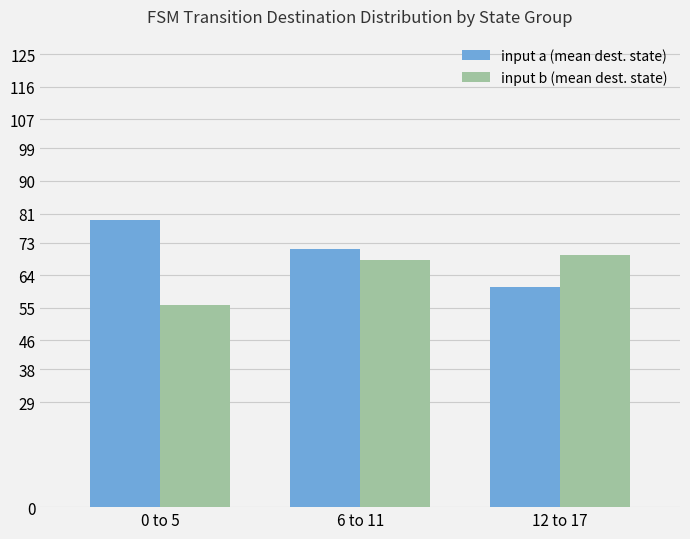

At which label does input b (mean dest. state) first exceed 68?

6 to 11